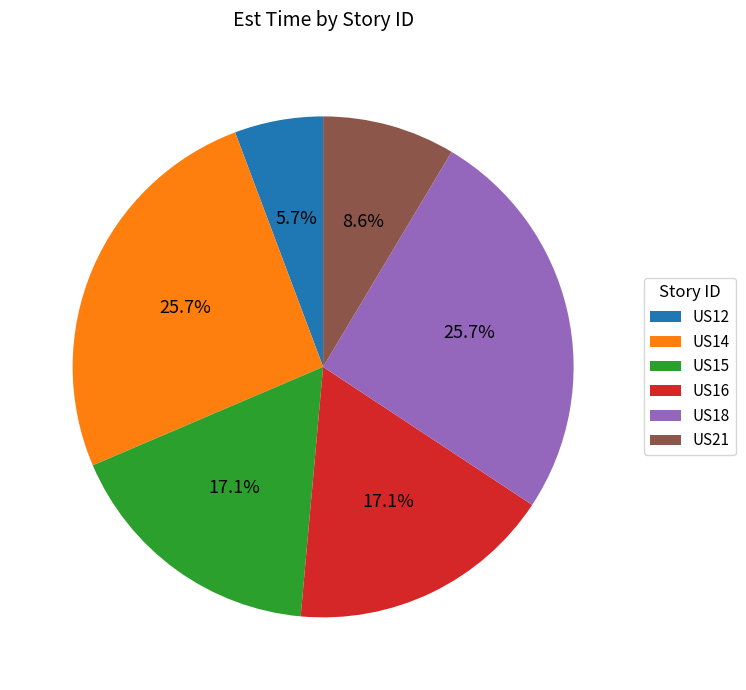

Is US12 the majority of the pie?

No